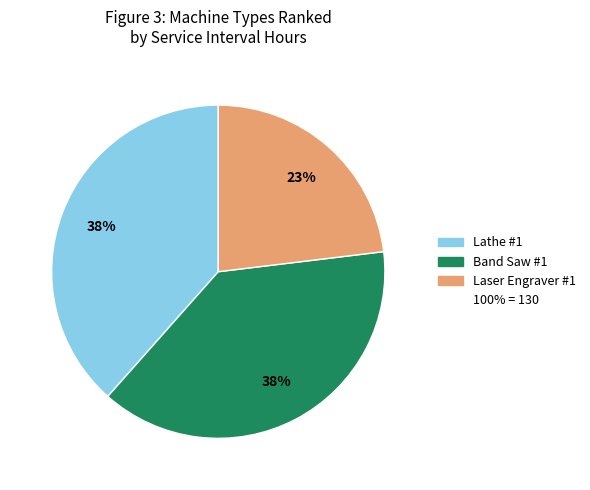

Is there a majority slice in this chart?

No